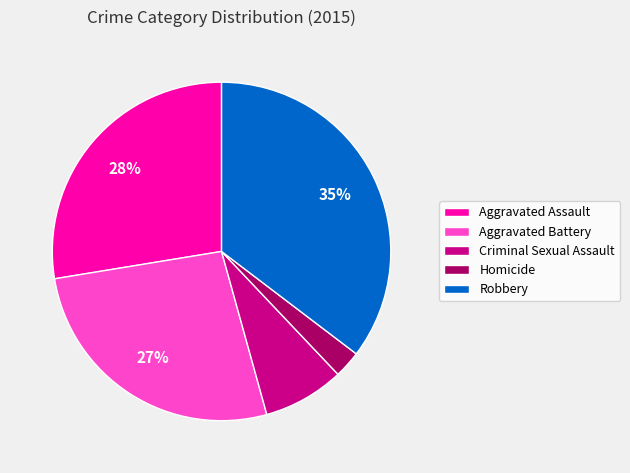

Combined, do Aggravated Battery and Criminal Sexual Assault account for over 50%?

No